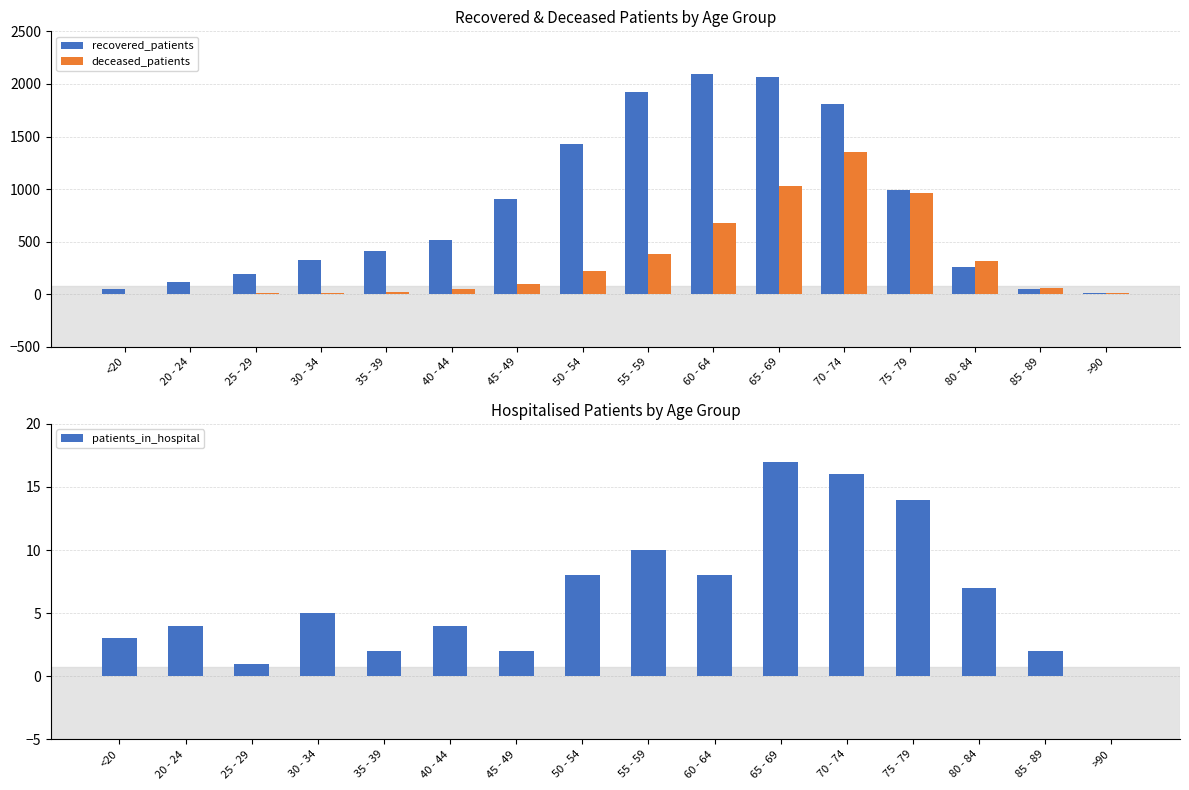

What is the sum of the deceased_patients values at 35 - 39 and 70 - 74?

1375